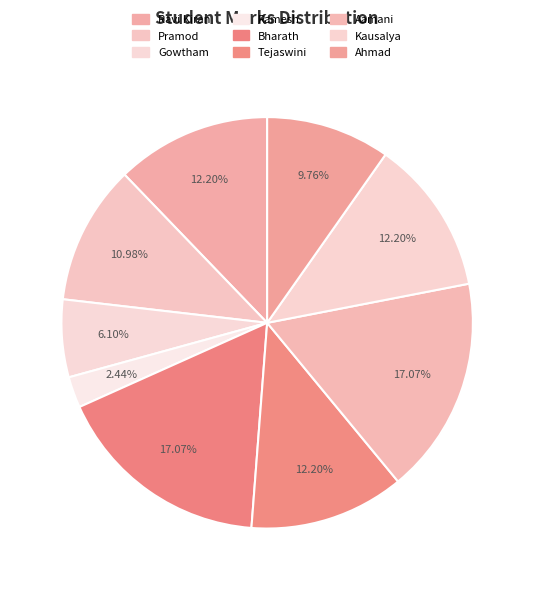

Does Ravi Kiran represent more than half of the total?

No